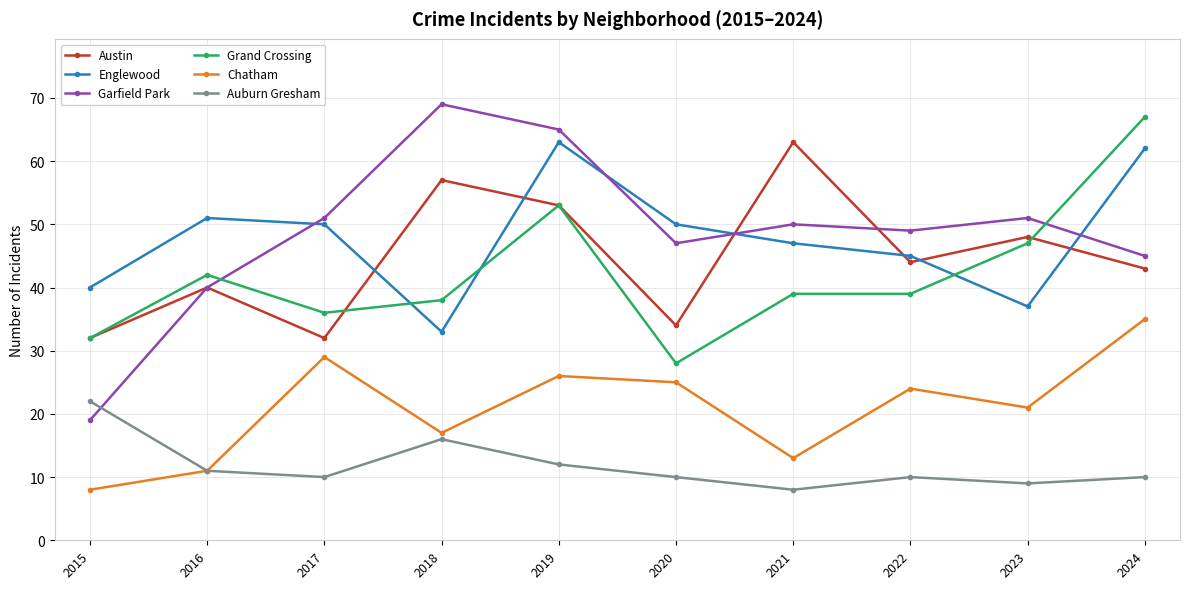

Reading left to right, what are all the values shown in this chart?

Austin: 2015=32	2016=40	2017=32	2018=57	2019=53	2020=34	2021=63	2022=44	2023=48	2024=43
Englewood: 2015=40	2016=51	2017=50	2018=33	2019=63	2020=50	2021=47	2022=45	2023=37	2024=62
Garfield Park: 2015=19	2016=40	2017=51	2018=69	2019=65	2020=47	2021=50	2022=49	2023=51	2024=45
Grand Crossing: 2015=32	2016=42	2017=36	2018=38	2019=53	2020=28	2021=39	2022=39	2023=47	2024=67
Chatham: 2015=8	2016=11	2017=29	2018=17	2019=26	2020=25	2021=13	2022=24	2023=21	2024=35
Auburn Gresham: 2015=22	2016=11	2017=10	2018=16	2019=12	2020=10	2021=8	2022=10	2023=9	2024=10